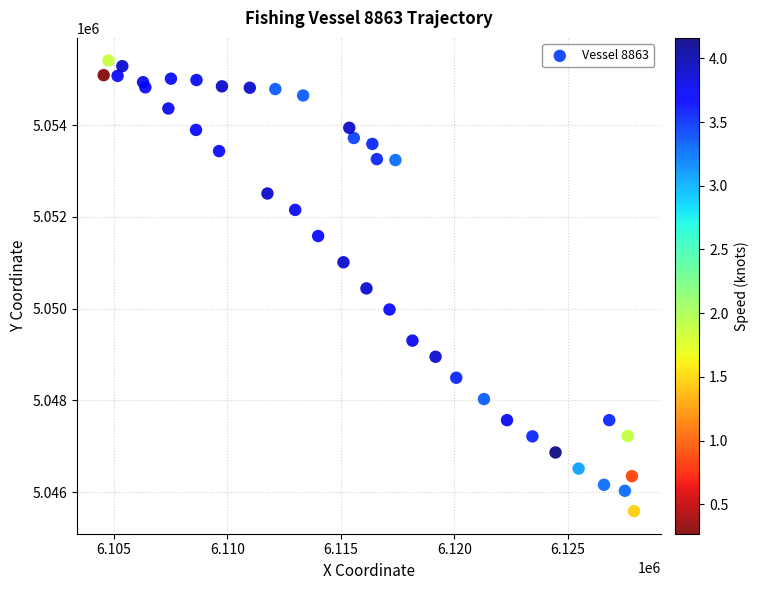

What is the range of Y values (max minus min)?

9824.6